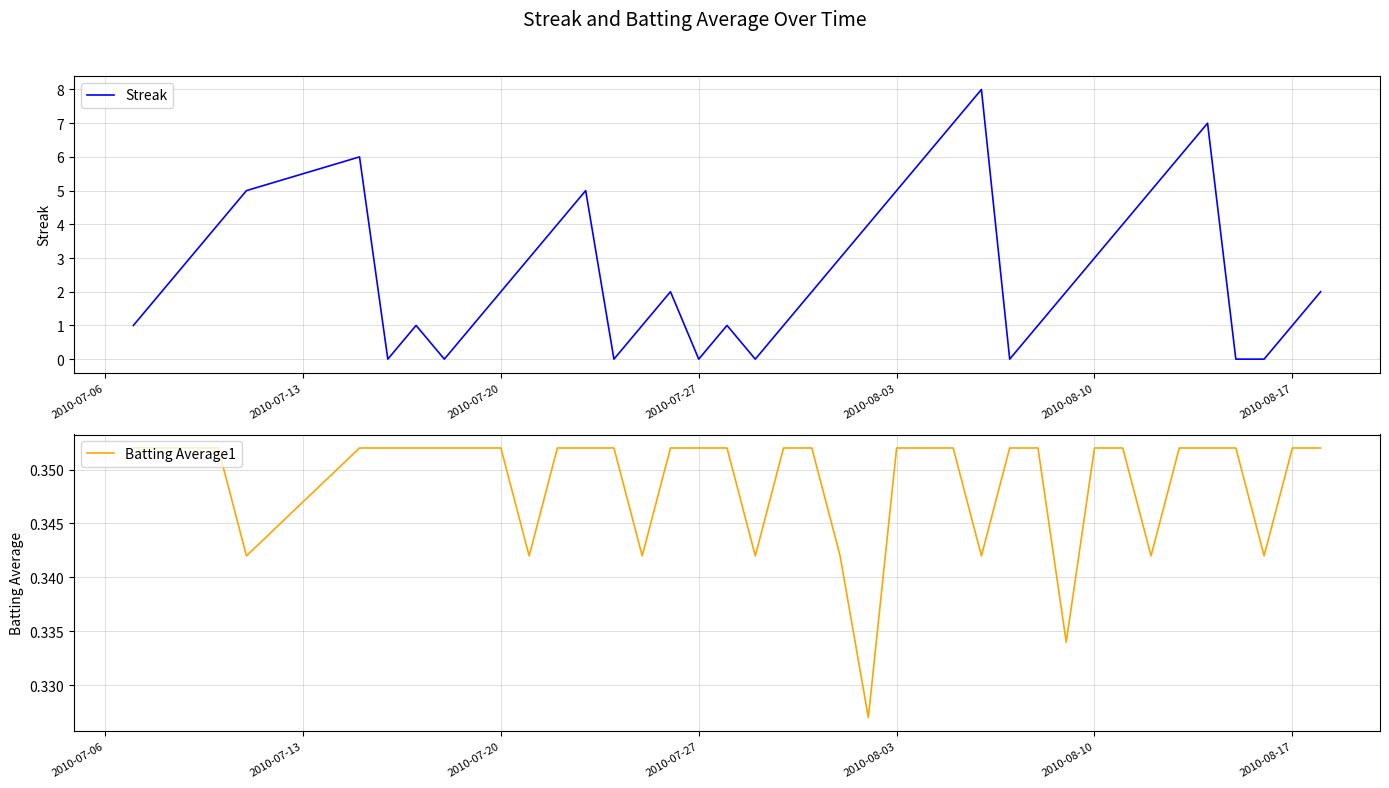

How many Streak values are between 1 and 5?

26